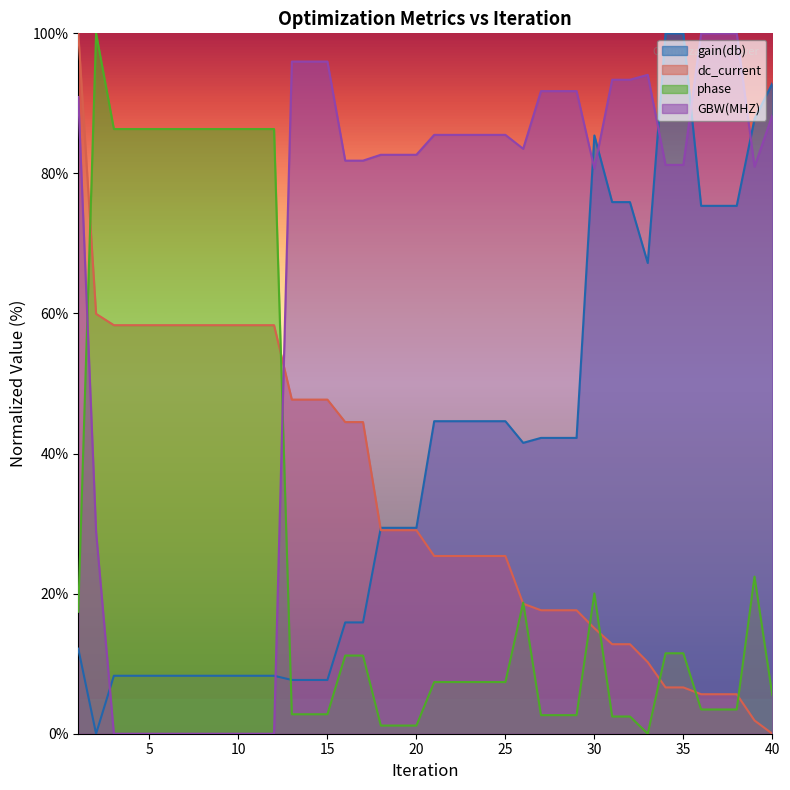

Reading right to left, extract all data points from this chart.

gain(db): 92.8	87.8	75.4	75.4	75.4	100.0	100.0	67.2	75.9	75.9	85.4	42.2	42.2	42.2	41.5	44.6	44.6	44.6	44.6	44.6	29.4	29.4	29.4	15.9	15.9	7.7	7.7	7.7	8.3	8.3	8.3	8.3	8.3	8.3	8.3	8.3	8.3	8.3	0.0	12.1
dc_current: 0.0	1.9	5.6	5.6	5.6	6.6	6.6	10.2	12.8	12.8	15.1	17.6	17.6	17.6	18.6	25.4	25.4	25.4	25.4	25.4	29.1	29.1	29.1	44.5	44.5	47.7	47.7	47.7	58.3	58.3	58.3	58.3	58.3	58.3	58.3	58.3	58.3	58.3	60.0	100.0
phase: 5.5	22.4	3.5	3.5	3.5	11.5	11.5	0.0	2.5	2.5	20.0	2.7	2.7	2.7	18.7	7.4	7.4	7.4	7.4	7.4	1.2	1.2	1.2	11.2	11.2	2.8	2.8	2.8	86.3	86.3	86.3	86.3	86.3	86.3	86.3	86.3	86.3	86.3	100.0	17.4
GBW(MHZ): 88.3	81.0	100.0	100.0	100.0	81.2	81.2	94.1	93.4	93.4	80.7	91.8	91.8	91.8	83.5	85.5	85.5	85.5	85.5	85.5	82.7	82.7	82.7	81.8	81.8	96.0	96.0	96.0	0.0	0.0	0.0	0.0	0.0	0.0	0.0	0.0	0.0	0.0	28.8	90.9